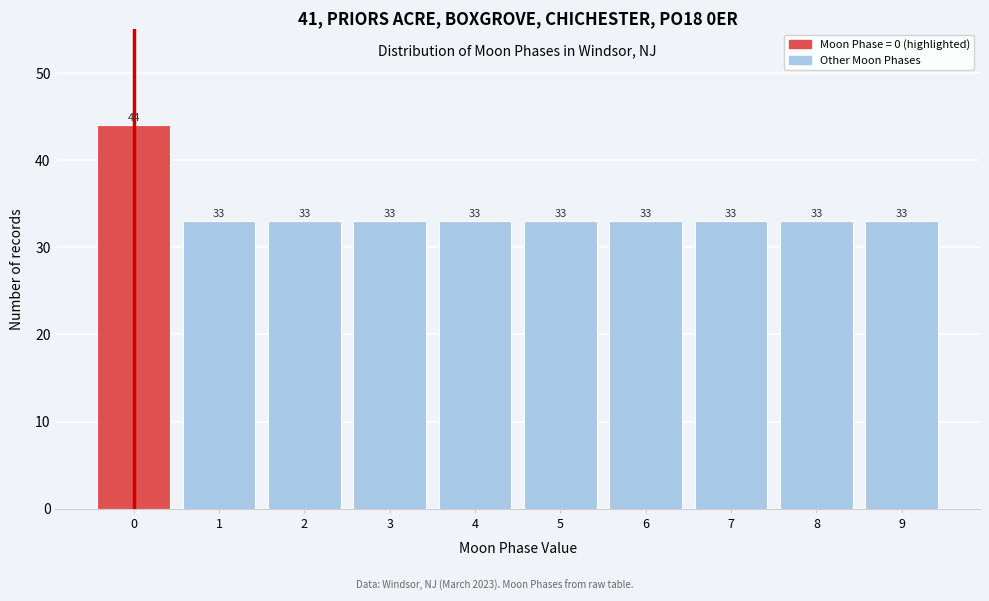

Reading left to right, what are all the values shown in this chart?

44	33	33	33	33	33	33	33	33	33